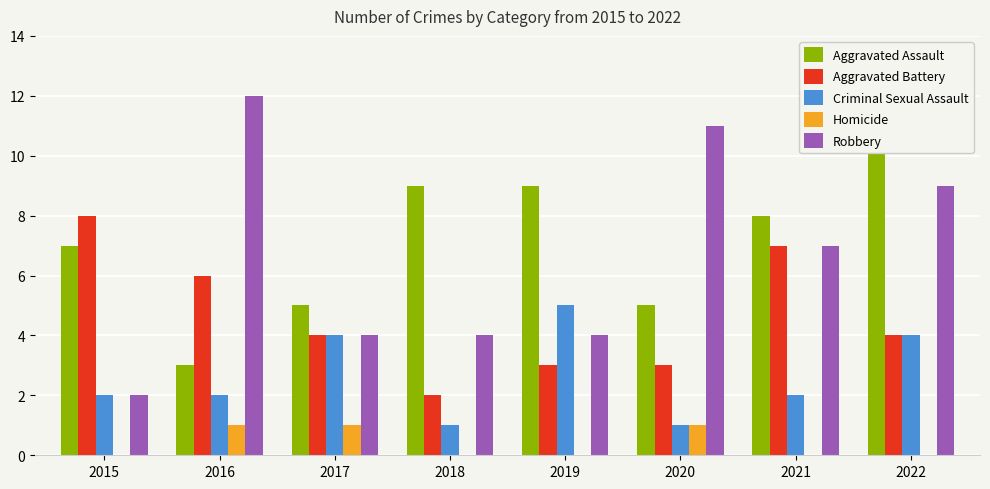

Which series has the largest range (max minus min)?

Robbery